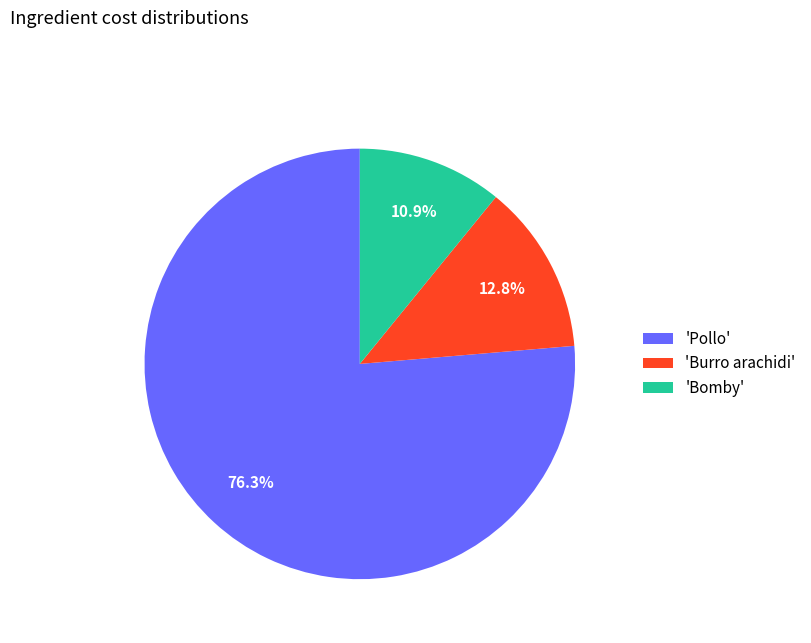

How many segments does this pie chart have?

3